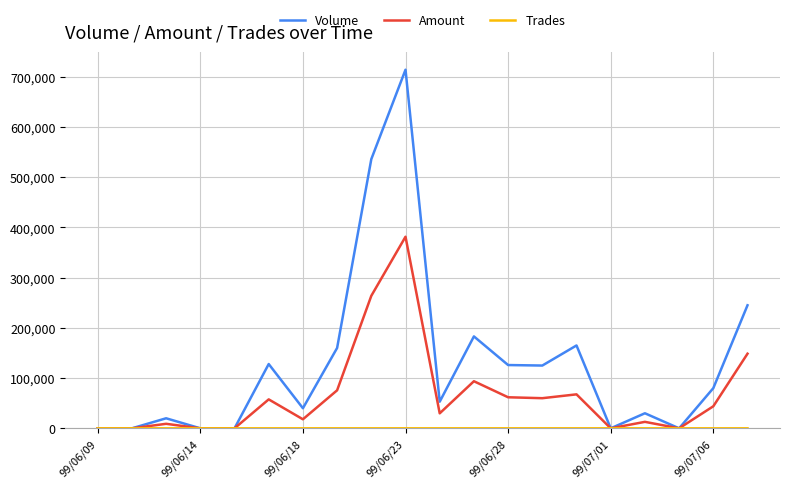

Which series has the widest spread of values?

Volume